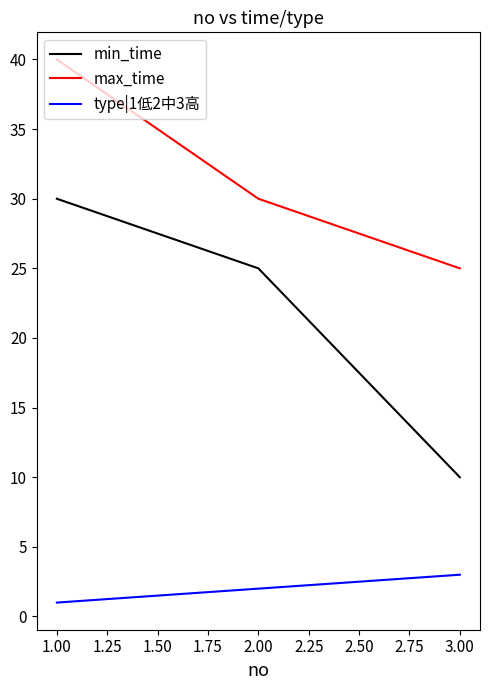

What are all the series names shown in the legend?

min_time, max_time, type|1低2中3高